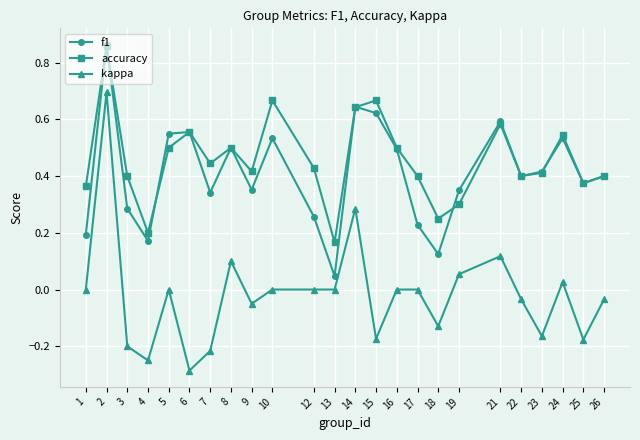

What are all the series names shown in the legend?

f1, accuracy, kappa